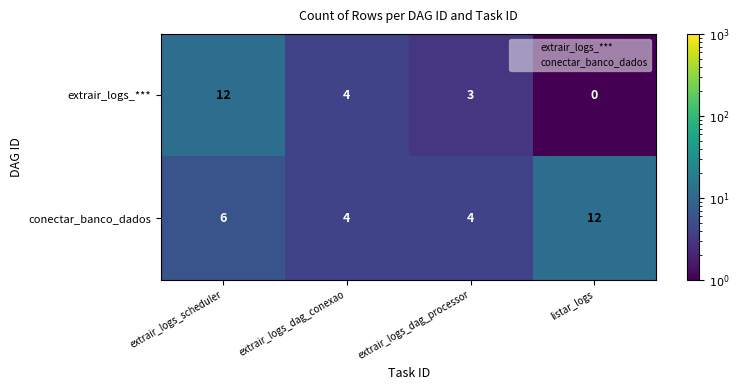

True or false: extrair_logs_*** has a value of 0 at listar_logs.

True